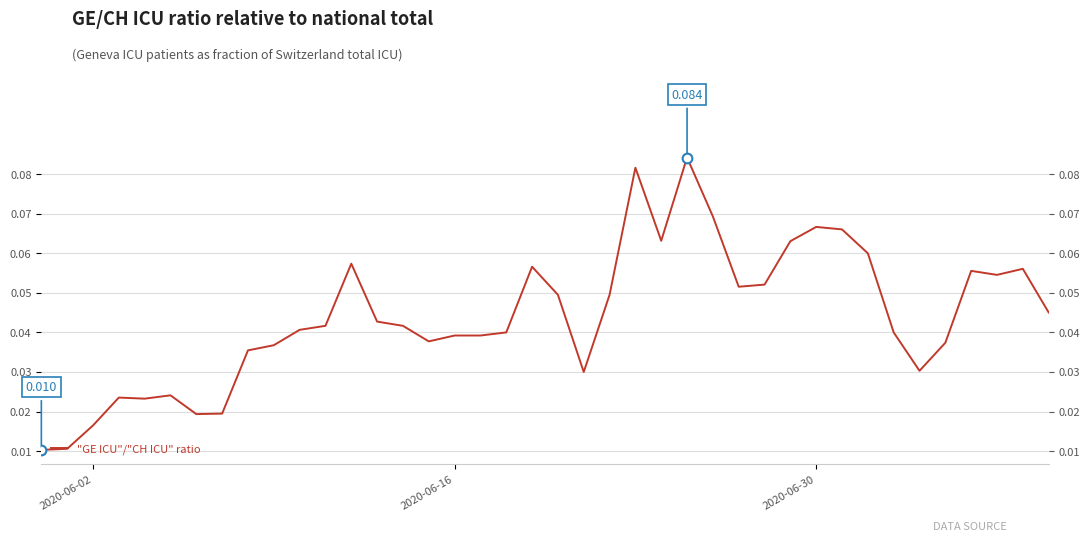

What is the difference between the second highest and second lowest values?

0.1